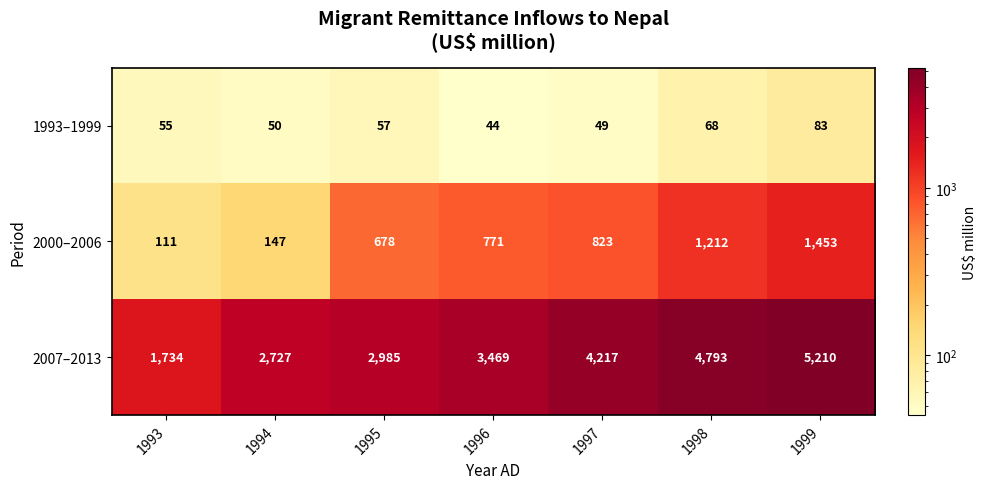

What is the sum of the 2000–2006 values at 1996 and 1994?

918